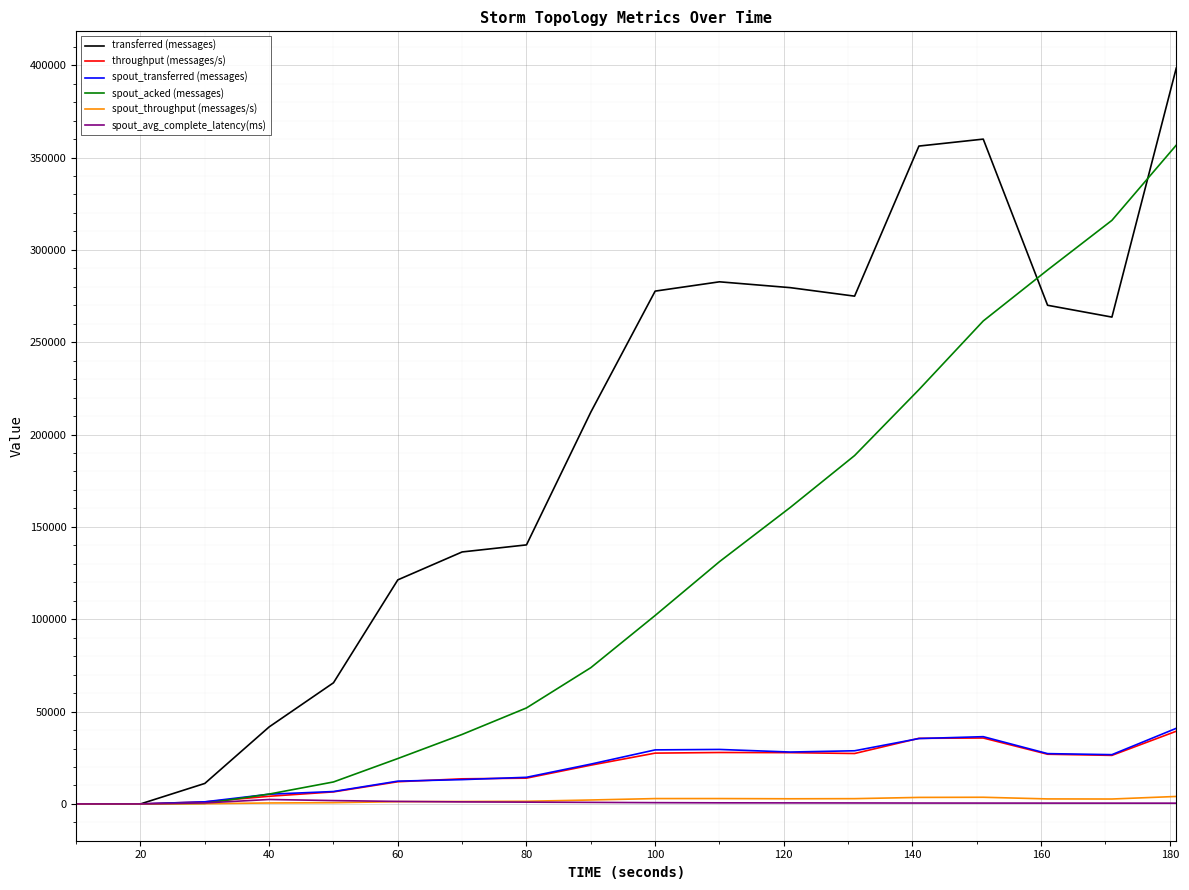

What is the greatest value displayed?

398400.0